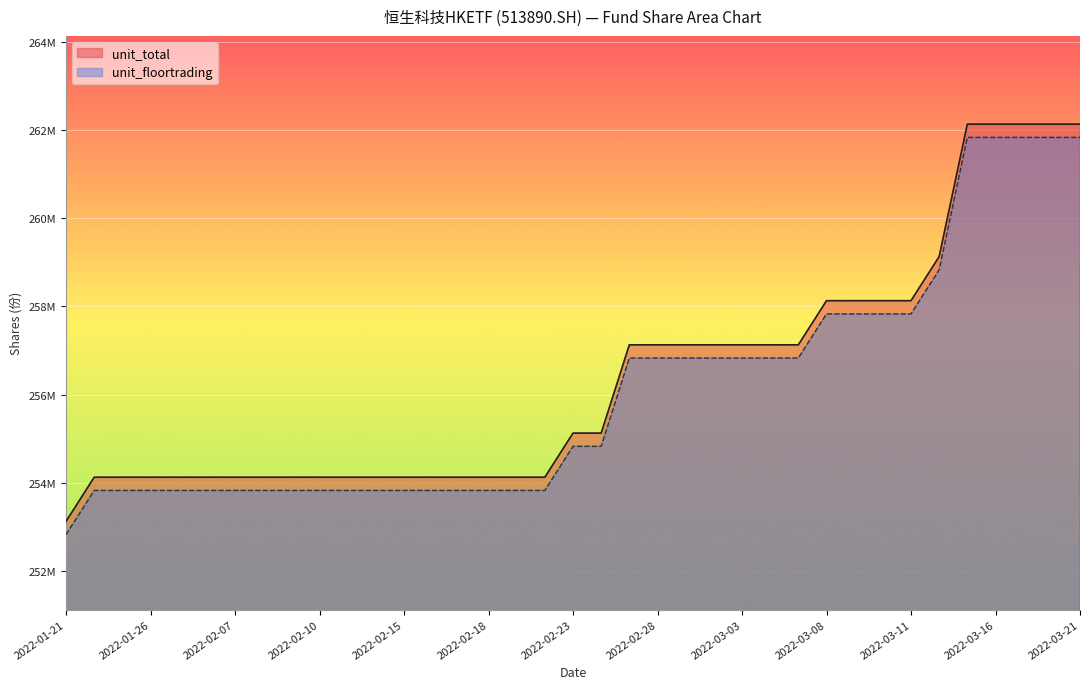

Reading right to left, what are all the values shown in this chart?

unit_total: 262128000	262128000	262128000	262128000	262128000	259128000	258128000	258128000	258128000	258128000	257128000	257128000	257128000	257128000	257128000	257128000	257128000	255128000	255128000	254128000	254128000	254128000	254128000	254128000	254128000	254128000	254128000	254128000	254128000	254128000	254128000	254128000	254128000	254128000	254128000	254128000	253128000
unit_floortrading: 261828000	261828000	261828000	261828000	261828000	258828000	257828000	257828000	257828000	257828000	256828000	256828000	256828000	256828000	256828000	256828000	256828000	254828000	254828000	253828000	253828000	253828000	253828000	253828000	253828000	253828000	253828000	253828000	253828000	253828000	253828000	253828000	253828000	253828000	253828000	253828000	252828000